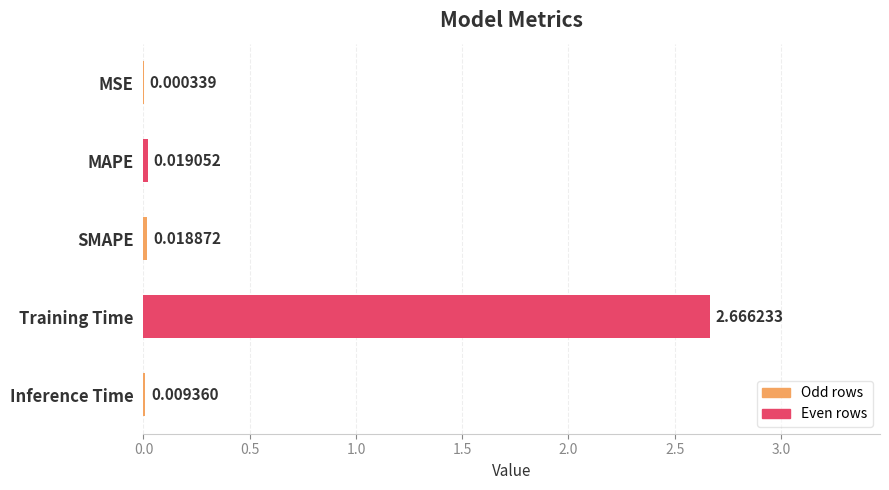

At which label is the value closest to 1?

MAPE